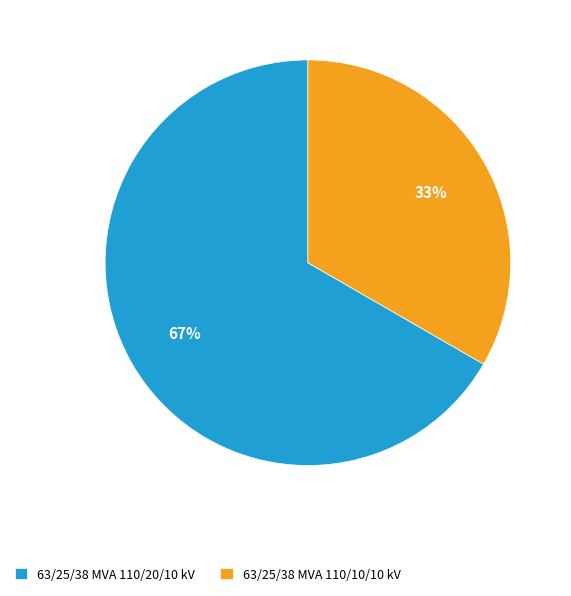

Is the sum of 63/25/38 MVA 110/20/10 kV and 63/25/38 MVA 110/10/10 kV greater than half?

Yes